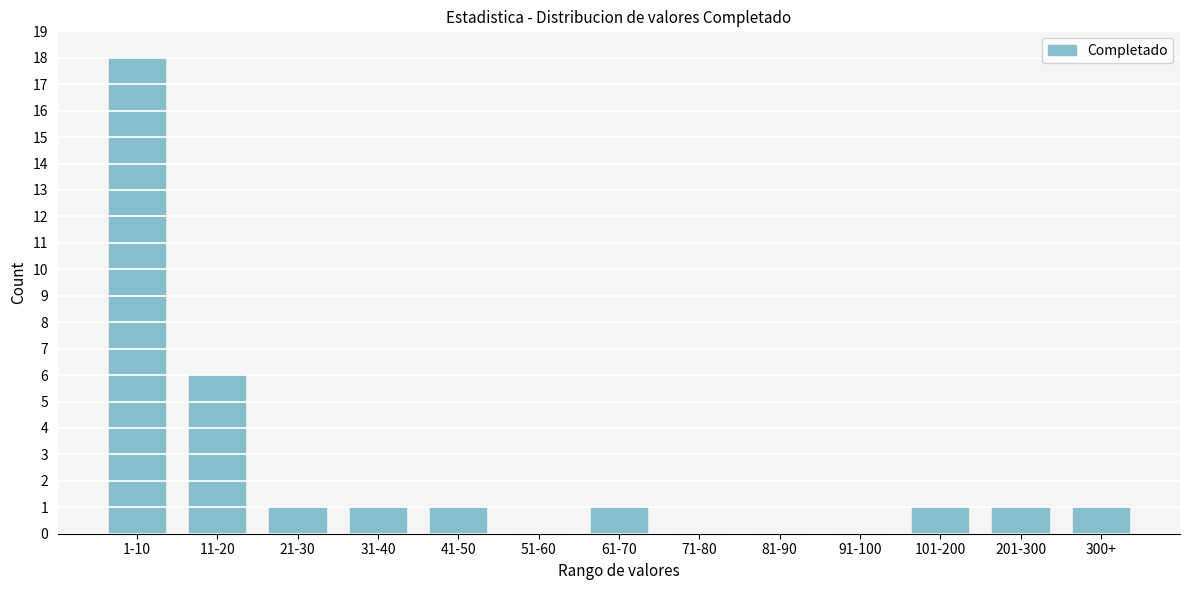

Reading right to left, transcribe all the data shown in this chart.

300+=1	201-300=1	101-200=1	91-100=0	81-90=0	71-80=0	61-70=1	51-60=0	41-50=1	31-40=1	21-30=1	11-20=6	1-10=18